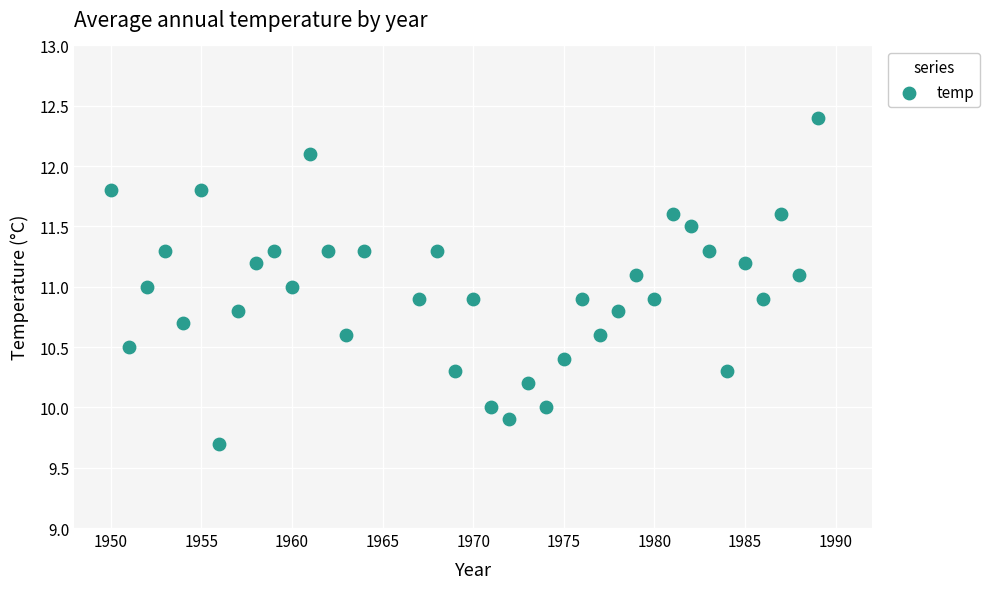

What is the range of Y values (max minus min)?

2.7